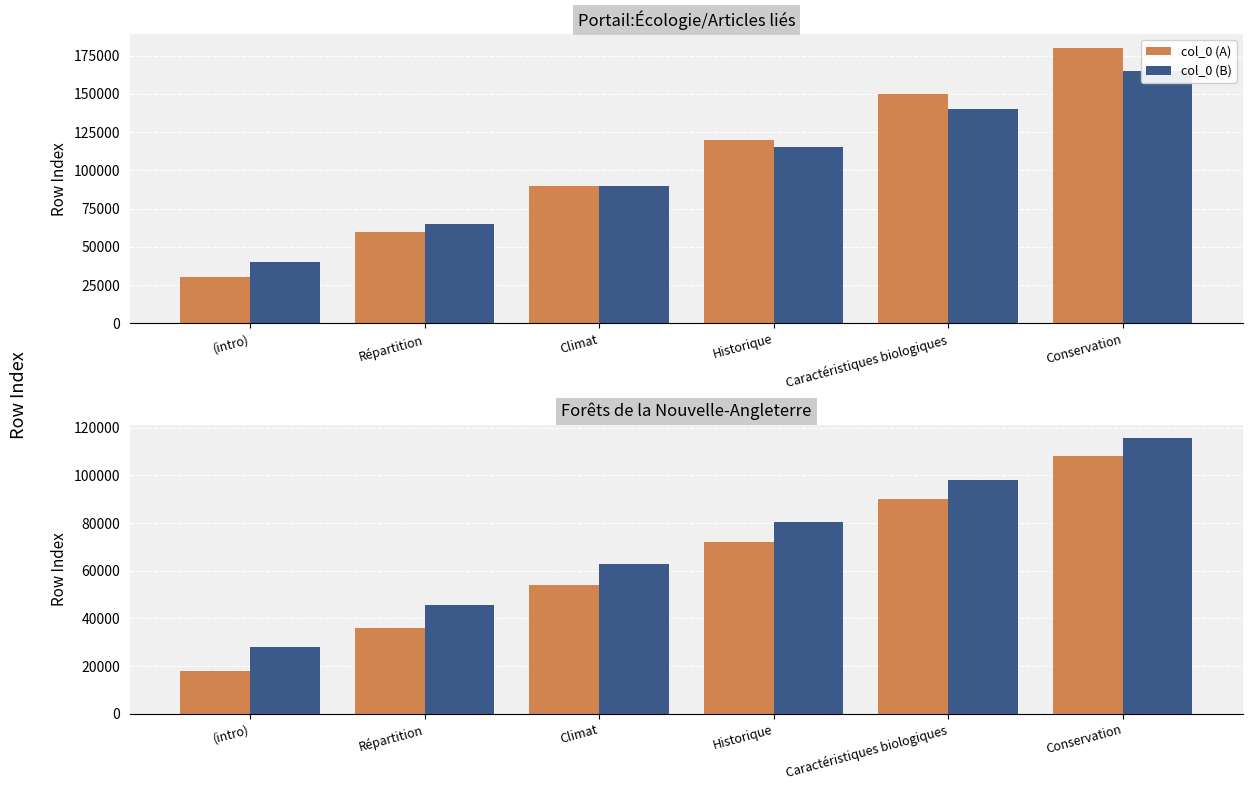

Which category has the highest value across all series?

Conservation